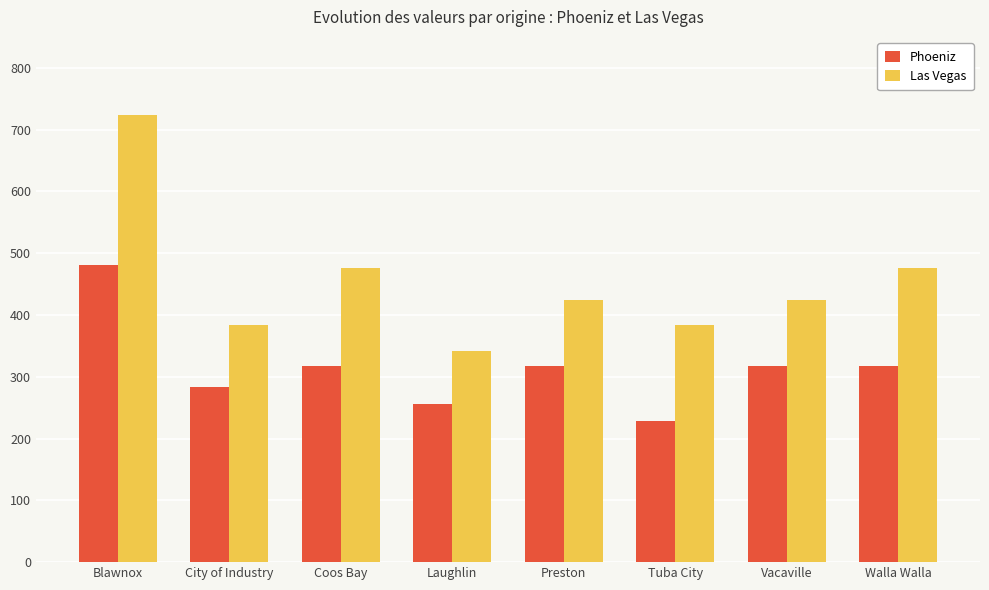

Reading left to right, list all the values displayed in this chart.

Phoeniz: 481.5	283.0	317.1	255.7	317.1	228.1	317.1	317.1
Las Vegas: 724.3	383.6	476.5	342.2	424.9	383.6	424.9	476.5